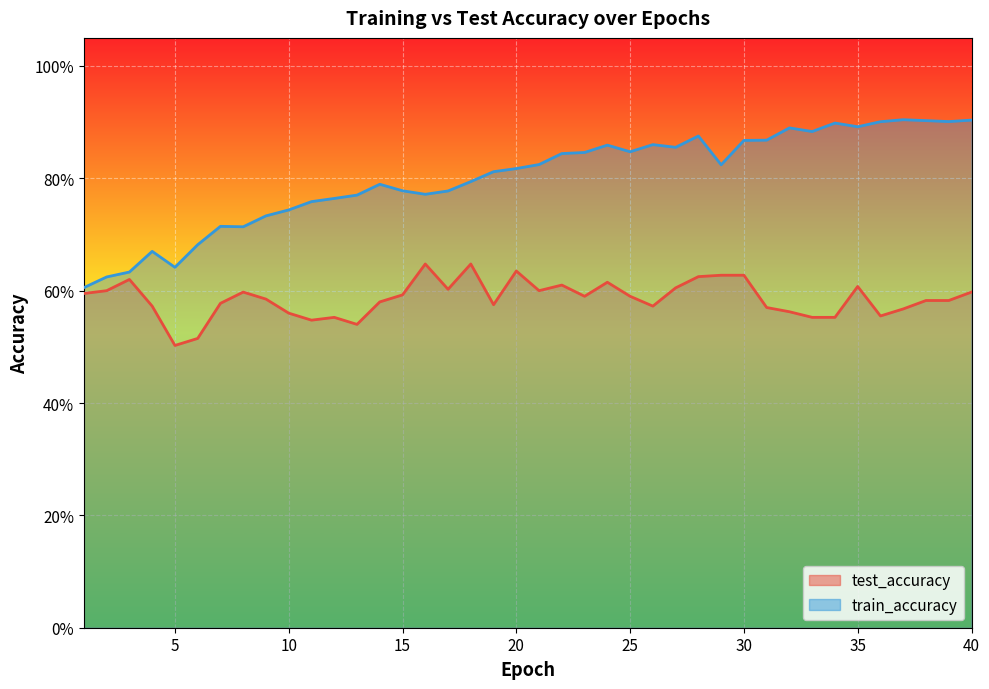

At which category is the sum across all series the highest?

40